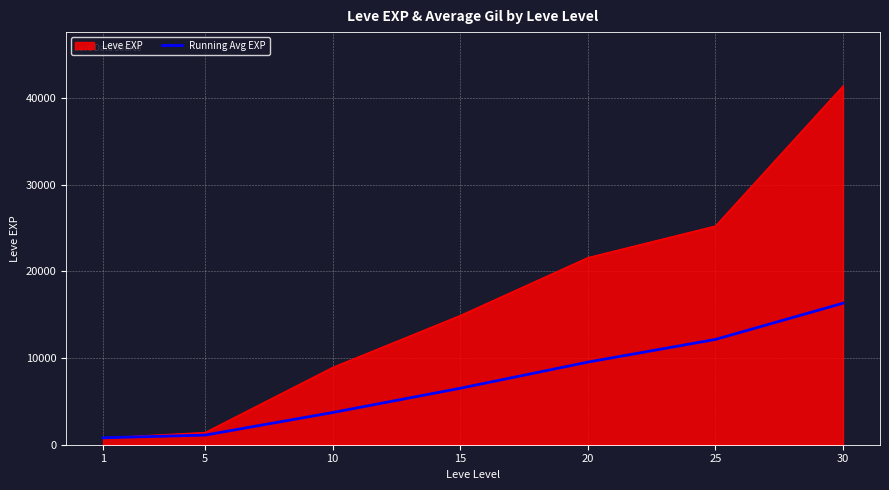

Rank the series by their average value, from lowest to highest.

Running Avg EXP, Leve EXP